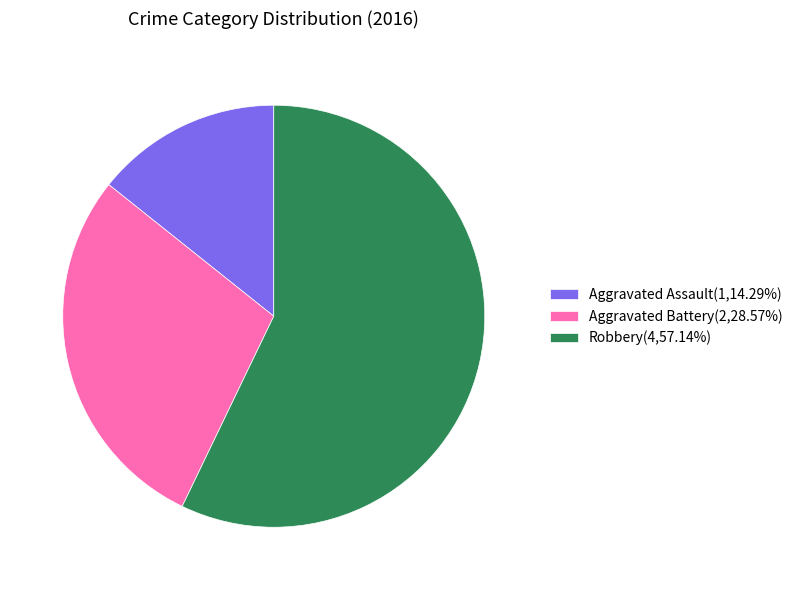

Approximately how many times larger is the value at Robbery(4,57.14%) compared to Aggravated Assault(1,14.29%)?

4.0